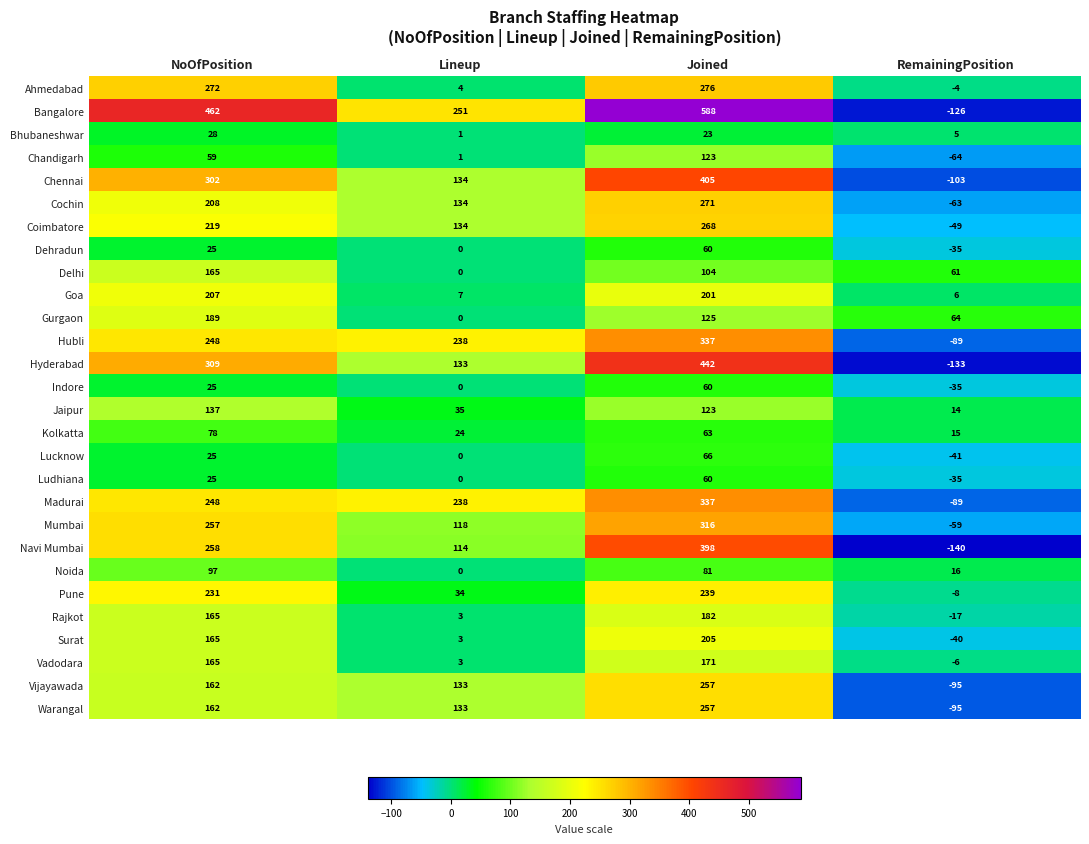

Which series has the widest spread of values?

Bangalore